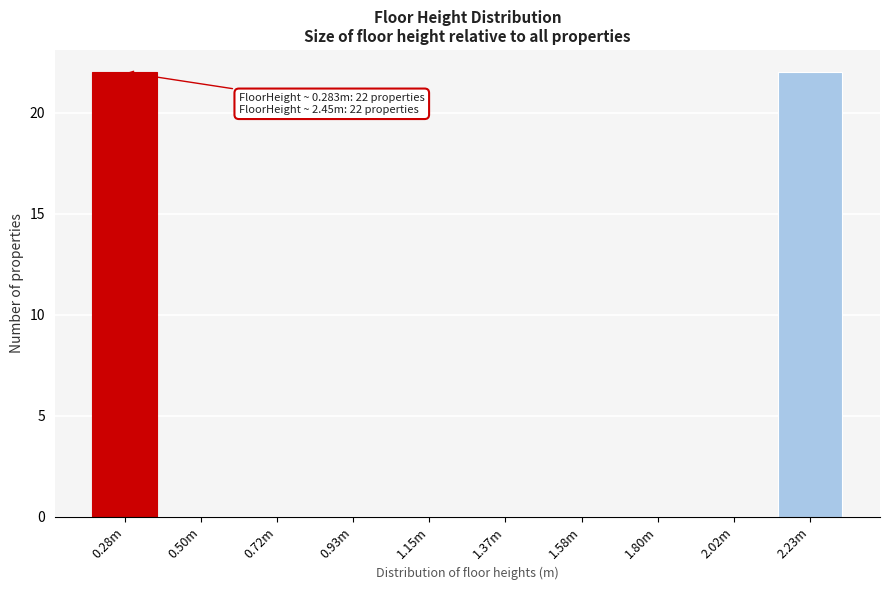

Reading left to right, list all the values displayed in this chart.

0.28m=22	0.50m=0	0.72m=0	0.93m=0	1.15m=0	1.37m=0	1.58m=0	1.80m=0	2.02m=0	2.23m=22